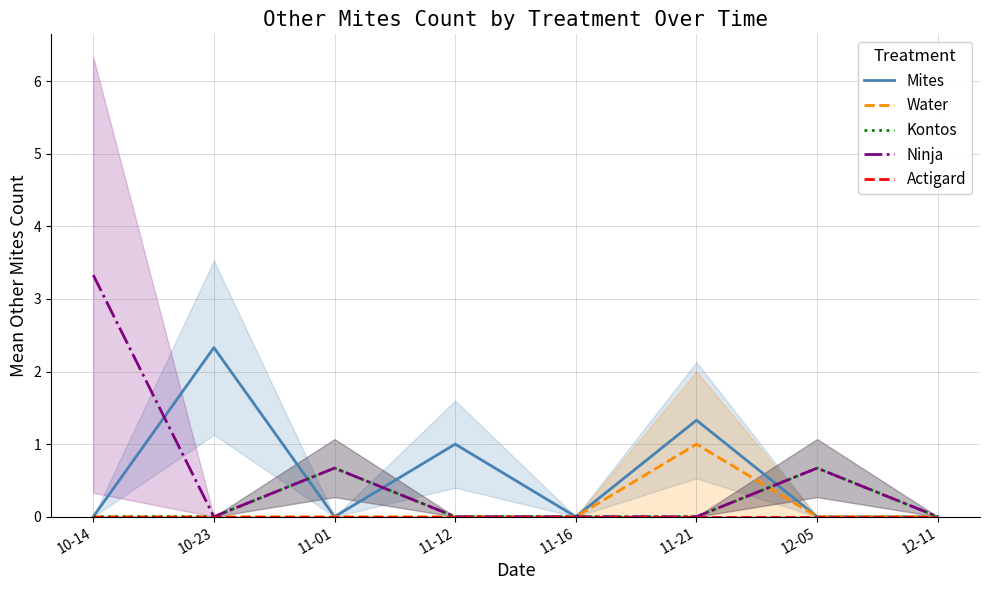

True or false: Water and Mites cross at least once.

False